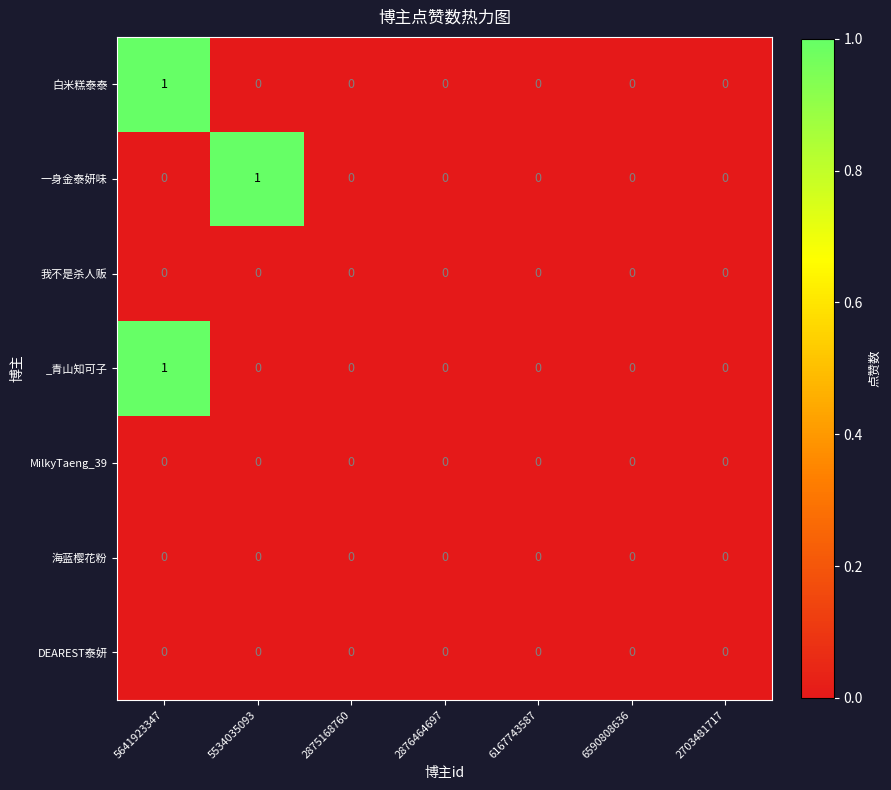

Which series changed the most between 5534035093 and 2703481717?

一身金泰妍味